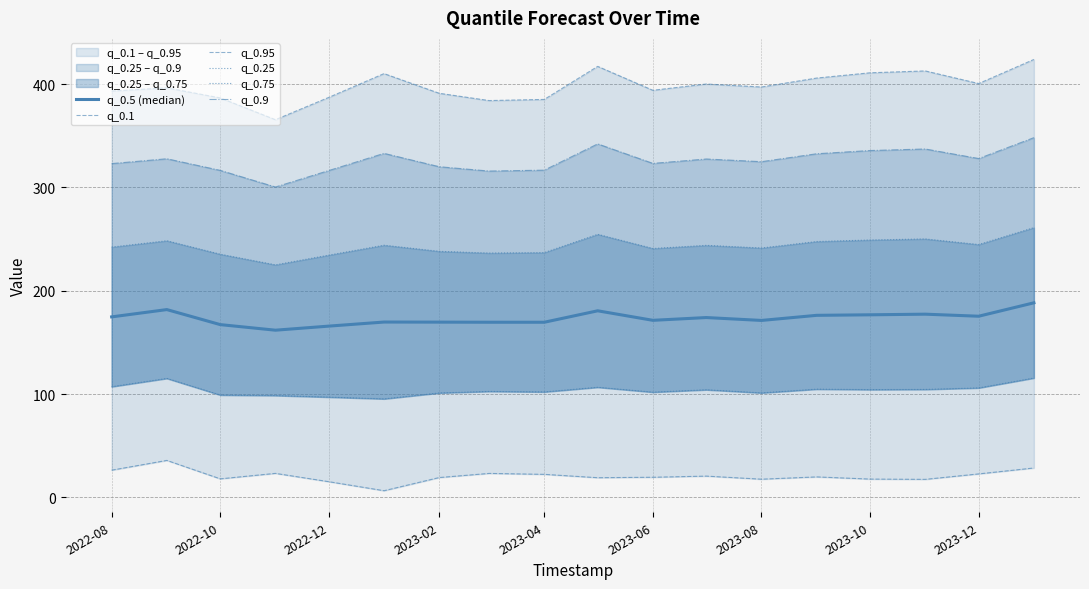

What is the approximate value of q_0.5 (median) at 2022-12?

165.7